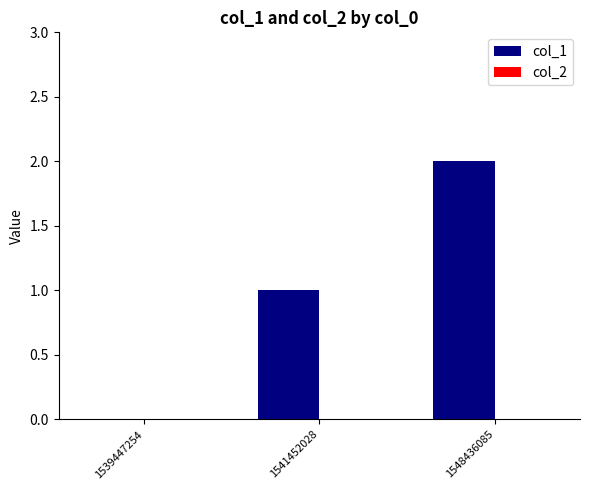

What is the sum of all values?

3